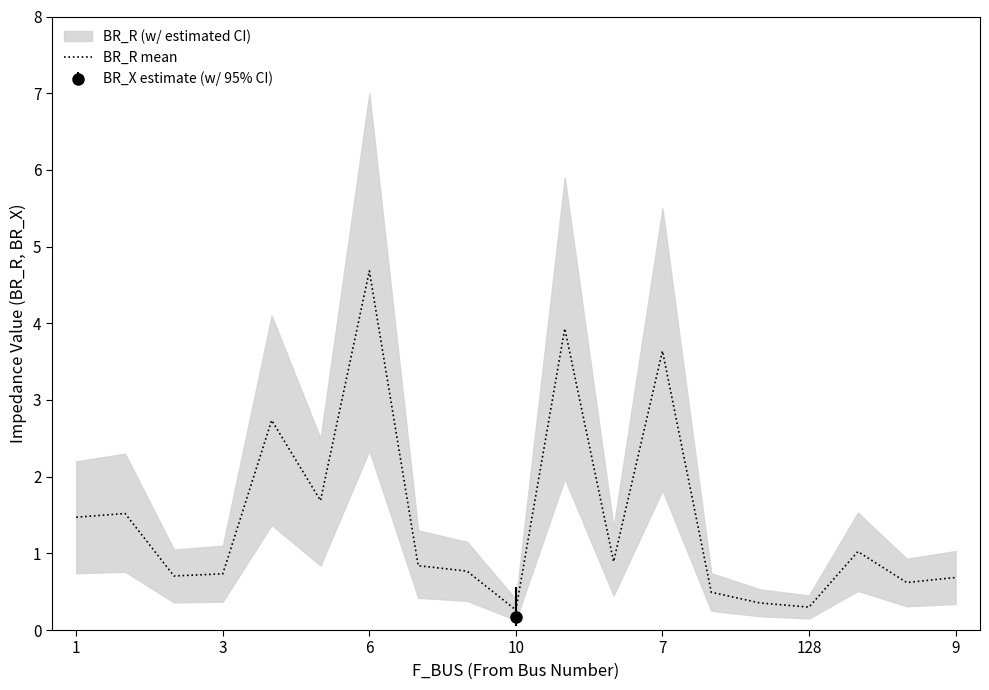

What is the maximum value for BR_R mean?

4.7